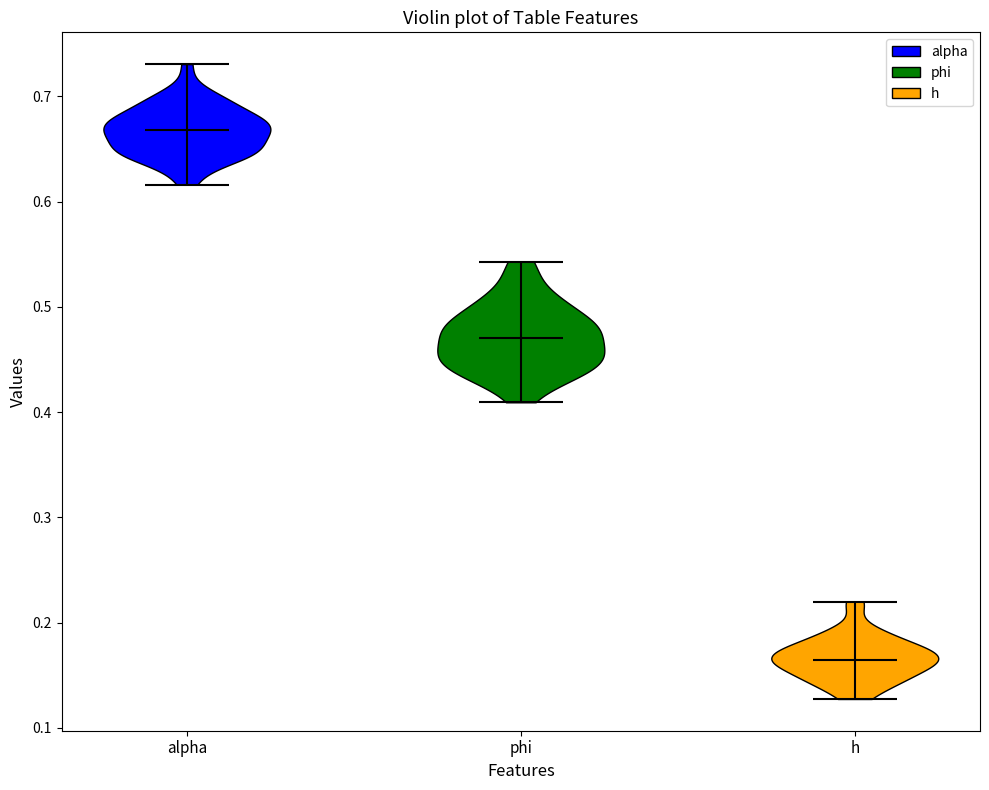

Reading left to right, read every violin against the y-axis: where its median line is, and the lowest and highest points it reaches. The values are not printed on the chart, so give them approximately, as read against the axis.

alpha: median line 0.67, lowest point 0.62, highest point 0.73
phi: median line 0.47, lowest point 0.41, highest point 0.54
h: median line 0.16, lowest point 0.13, highest point 0.22